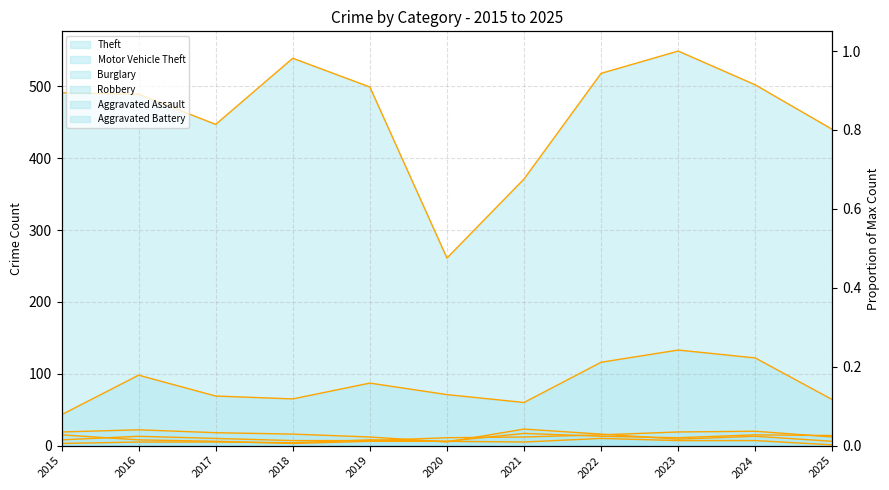

Reading right to left, what are all the values shown in this chart?

Theft (line): 2025=440	2024=502	2023=549	2022=518	2021=371	2020=261	2019=499	2018=539	2017=447	2016=489	2015=491
Motor Vehicle Theft (line): 2025=64	2024=122	2023=133	2022=116	2021=60	2020=71	2019=87	2018=65	2017=69	2016=98	2015=43
Burglary (line): 2025=6	2024=13	2023=9	2022=16	2021=23	2020=5	2019=12	2018=16	2017=18	2016=22	2015=19
Robbery (line): 2025=1	2024=7	2023=7	2022=10	2021=5	2020=6	2019=6	2018=3	2017=6	2016=8	2015=15
Aggravated Assault (line): 2025=12	2024=20	2023=19	2022=15	2021=12	2020=11	2019=7	2018=7	2017=10	2016=13	2015=8
Aggravated Battery (line): 2025=14	2024=15	2023=11	2022=13	2021=17	2020=6	2019=8	2018=4	2017=5	2016=5	2015=3